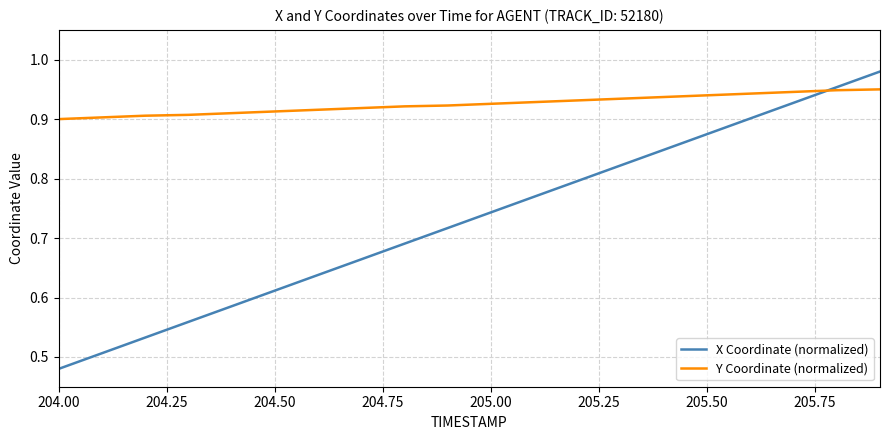

Which series has the largest total across all categories?

Y Coordinate (normalized)